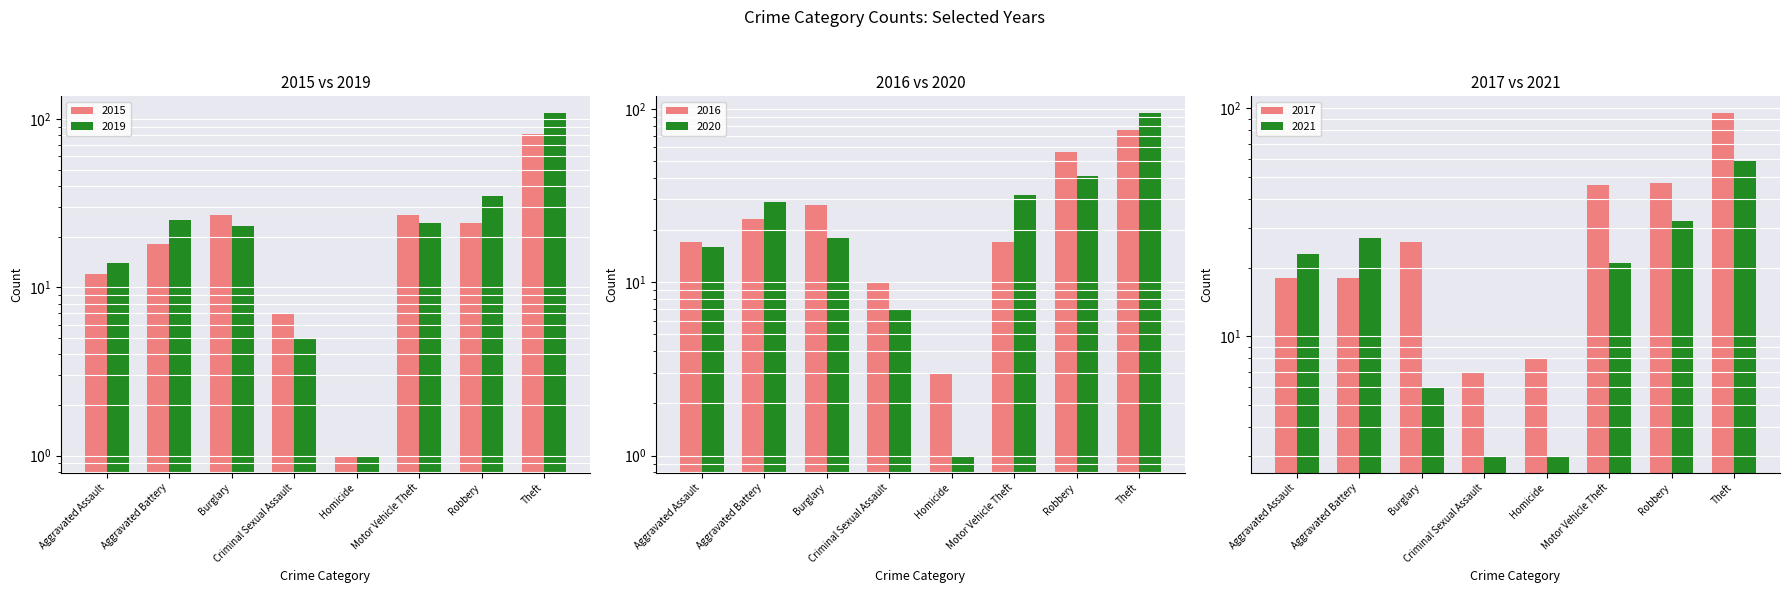

What is the total value across all series at Robbery?

59